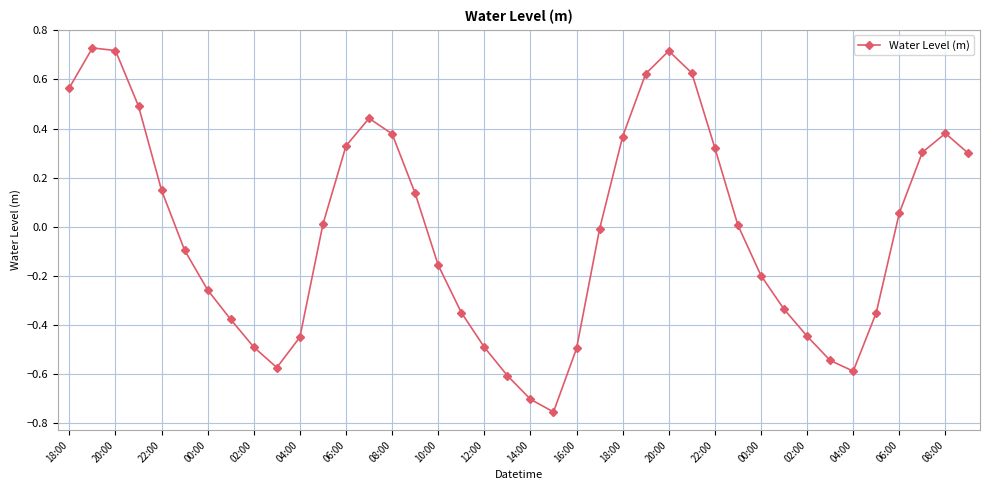

How many points are higher than both their immediate neighbors (excluding endpoints)?

4